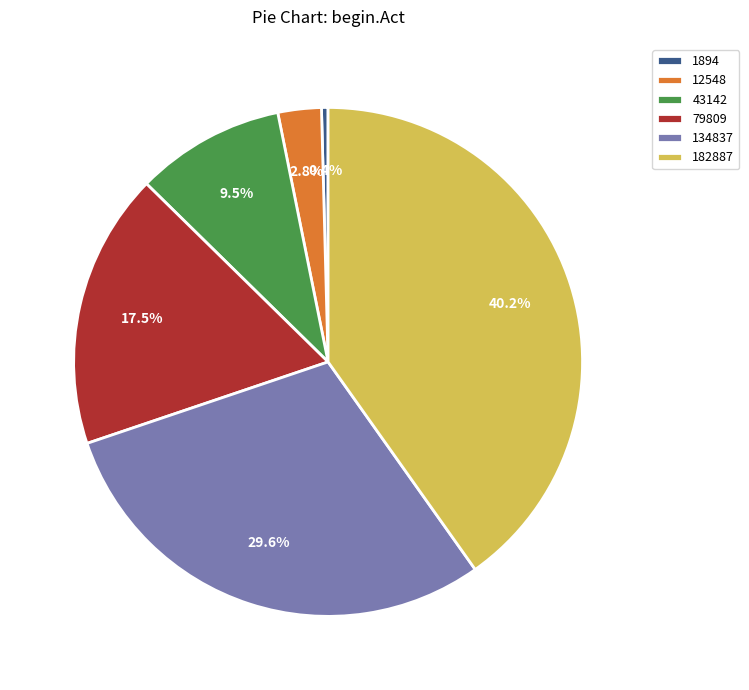

The 12548 slice represents 3% of the pie. True or false?

True